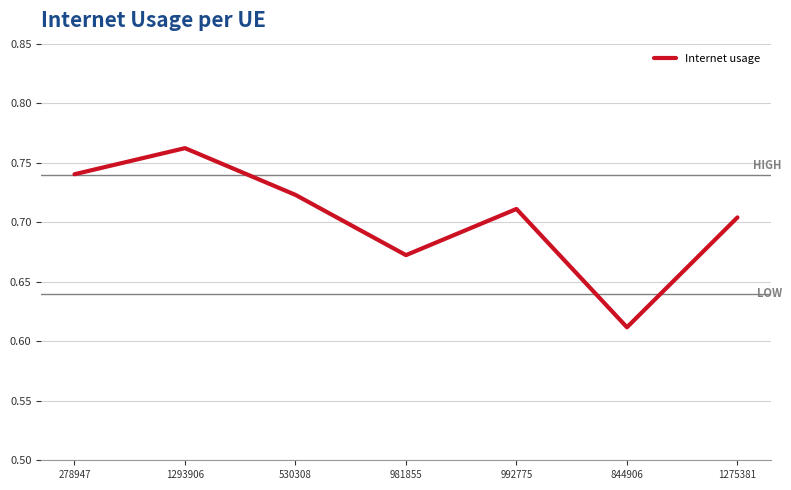

The value at 1293906 is 0.4. True or false?

False